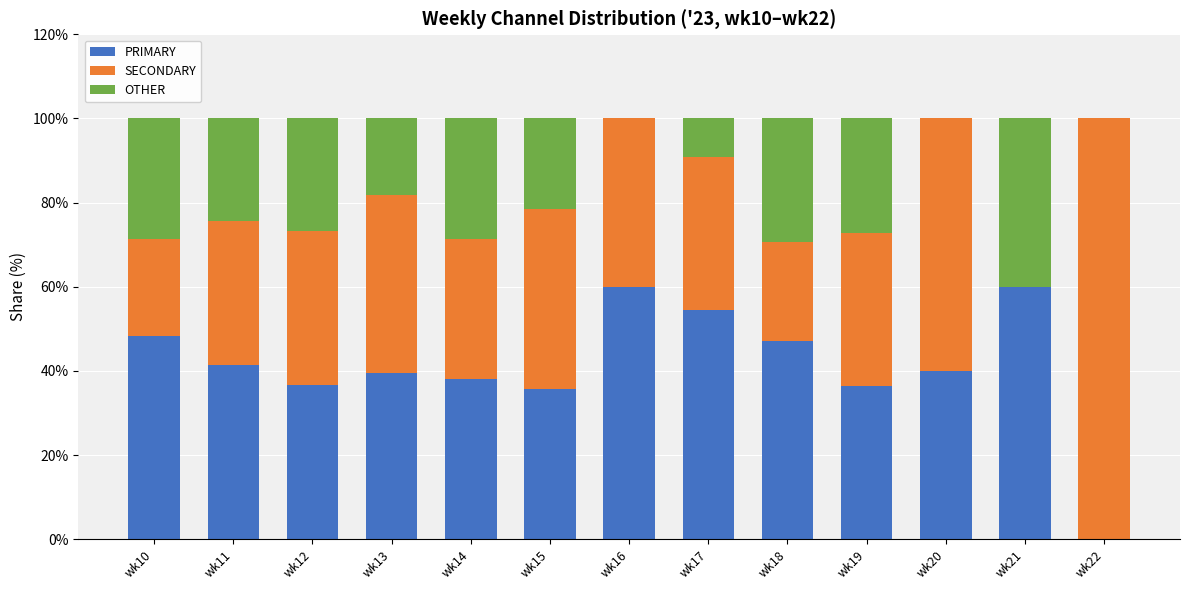

What are all the series names shown in the legend?

PRIMARY, SECONDARY, OTHER